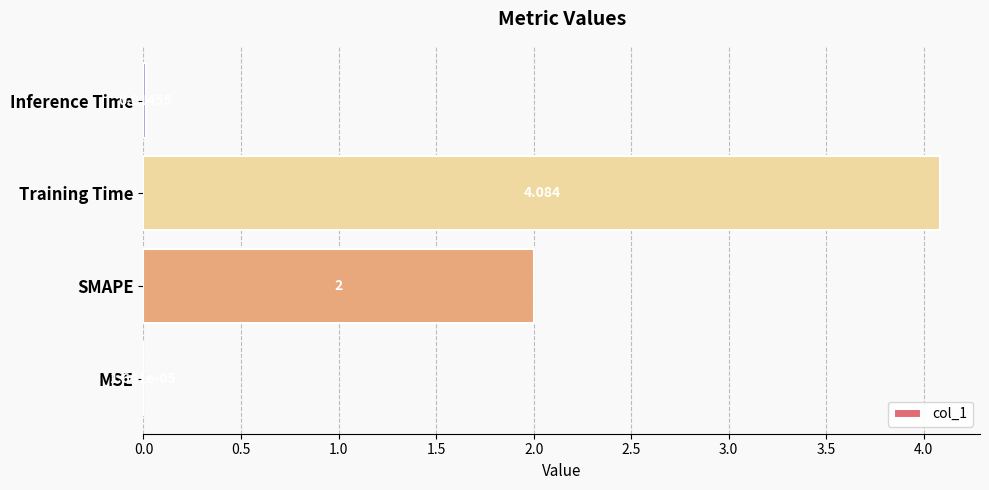

Which has a higher value, Training Time or MSE?

Training Time